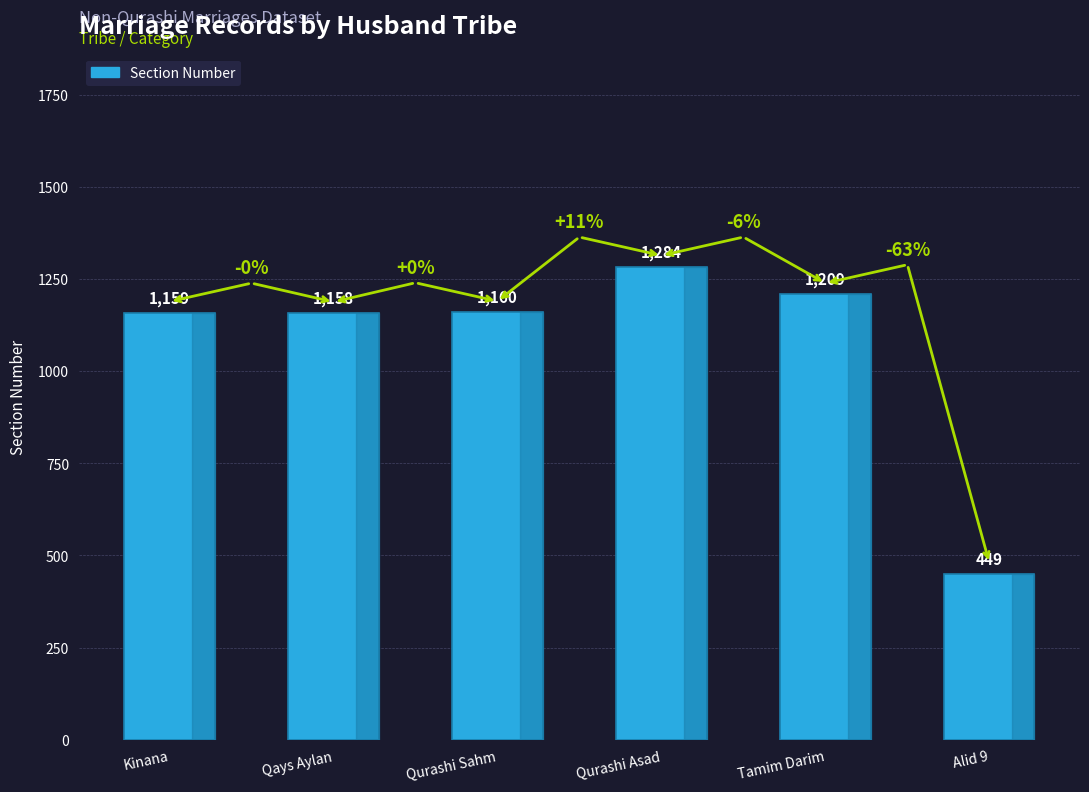

What is the sum of all values?

6419